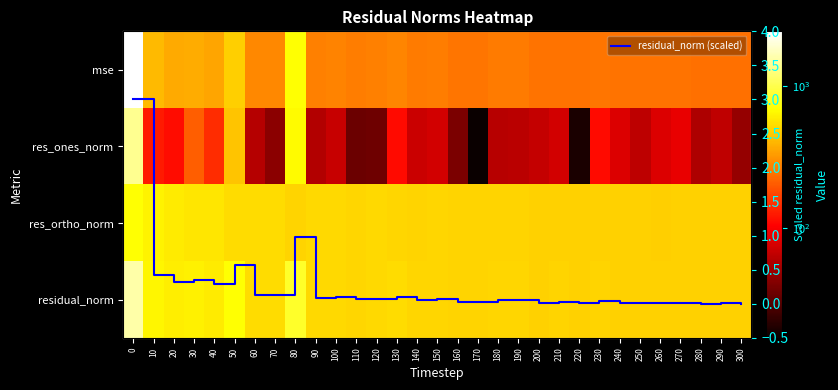

What is the greatest value displayed?

2429.9